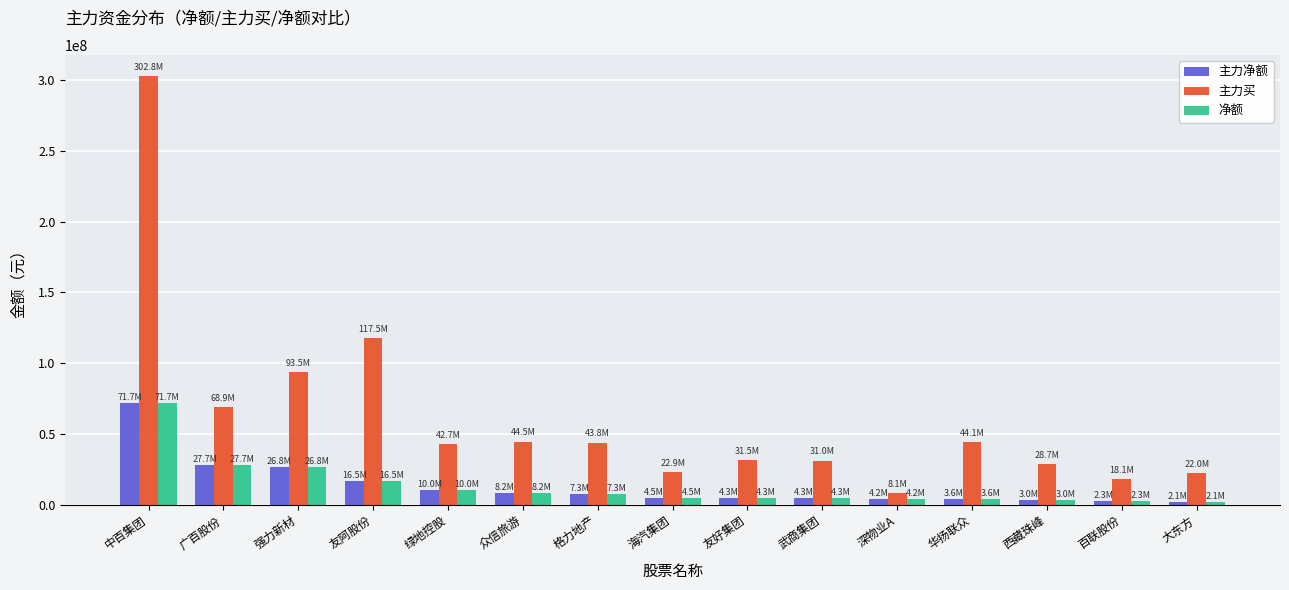

Where does the 主力买 series first go above 42730215?

中百集团